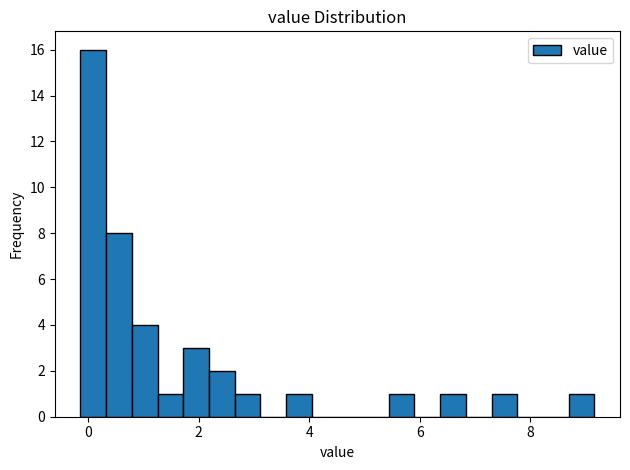

Around what value on the x-axis is the tallest bar? Give the approximate position of its centre, as read against the axis.

0.0